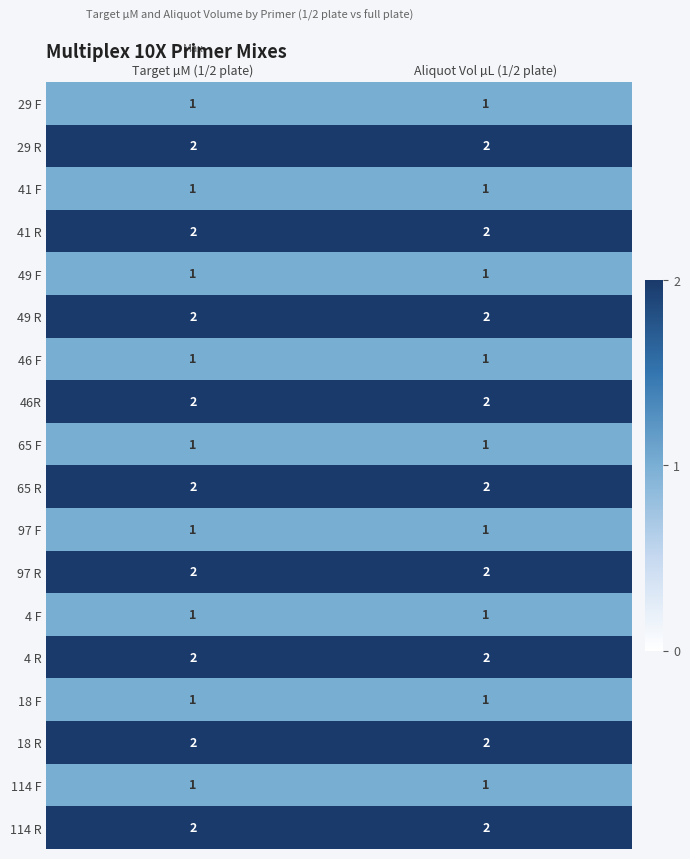

Is the value of 18 R at Target µM (1/2 plate) greater than the value of 18 F at Target µM (1/2 plate)?

Yes